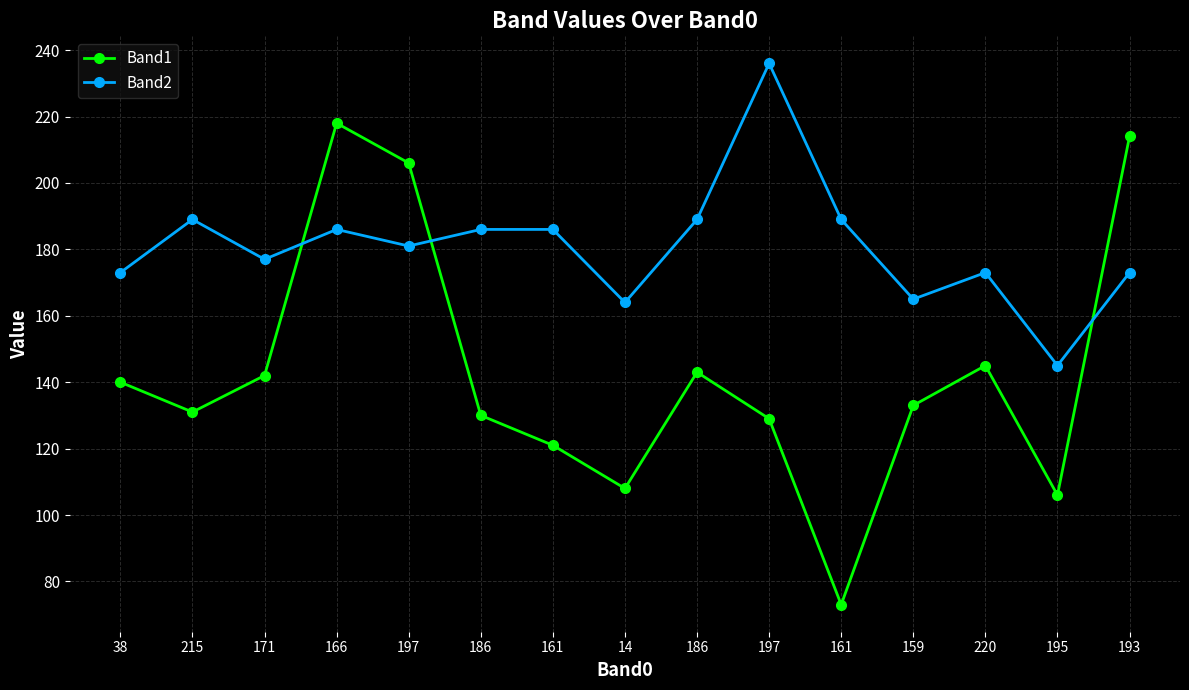

How many values in the Band2 series are below 181?

7